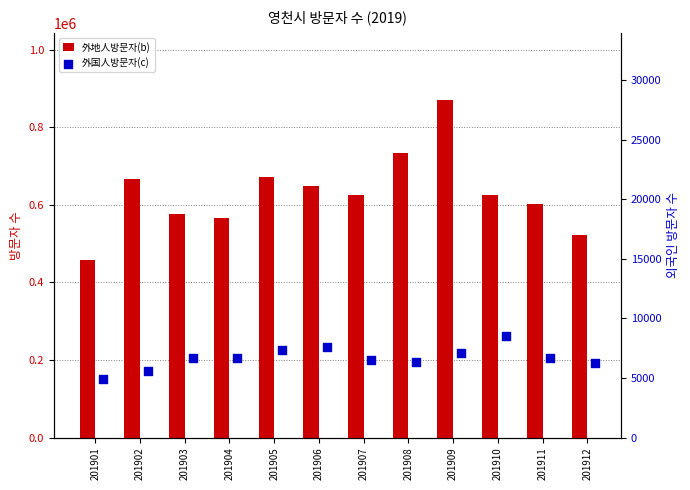

Which series has the widest spread of Y values?

外地人방문자(b)